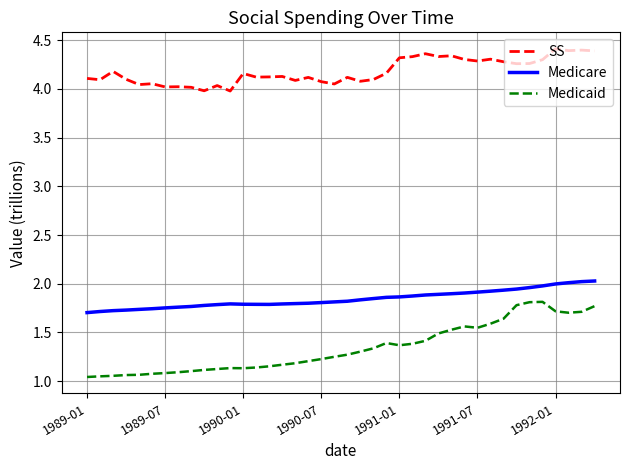

True or false: Medicaid and SS cross at least once.

False